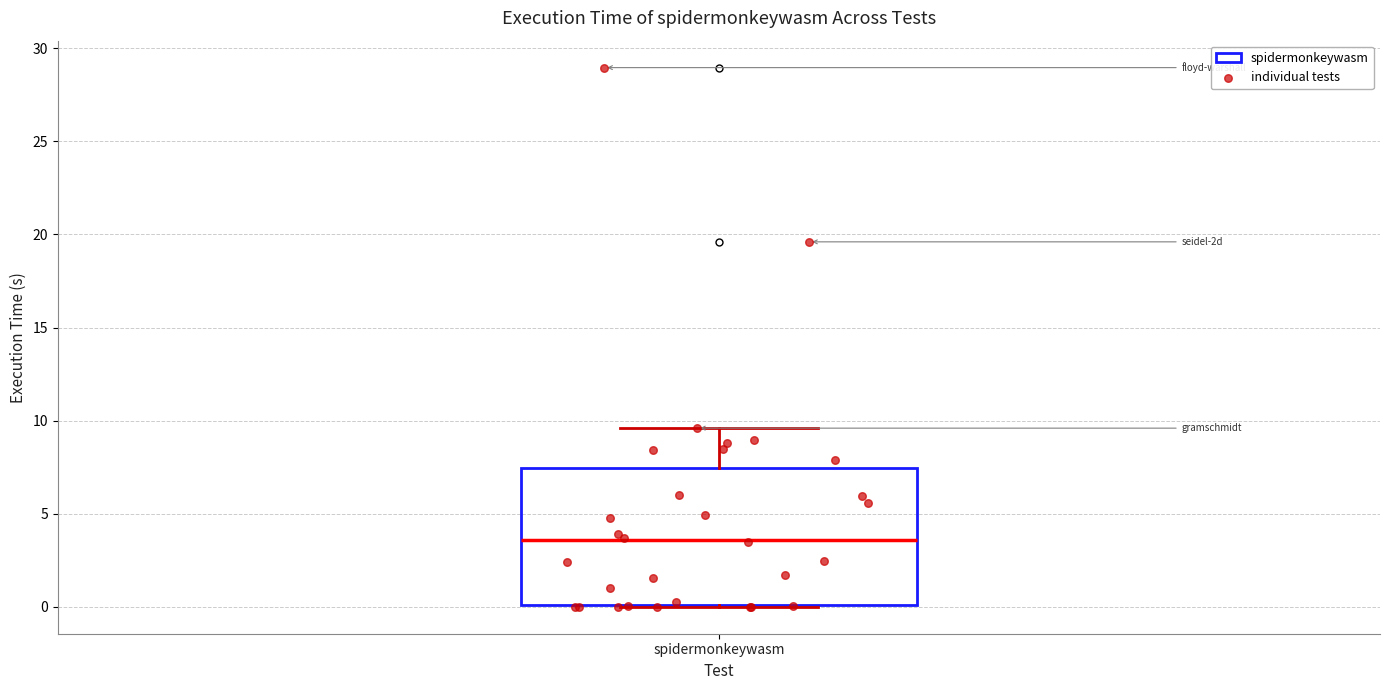

Read this box plot against the y-axis: the position of the median line, the range covered by the box, and the ends of both whiskers. The values are not printed on the chart, so give them approximately, as read against the axis.

median 3.5, box 0.0 to 7.5, whiskers 0.0 to 9.5